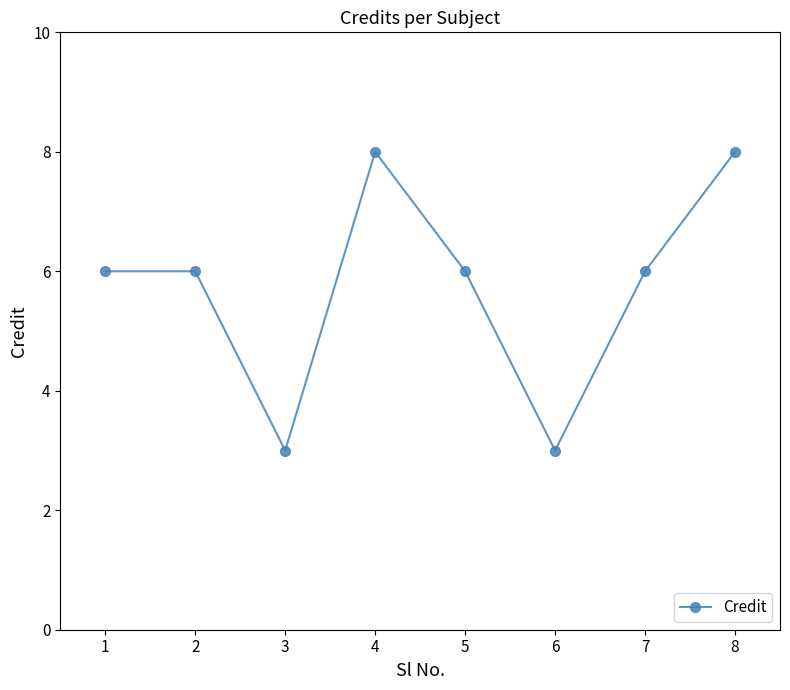

Approximately how many times larger is the value at 2 compared to 3?

2.0